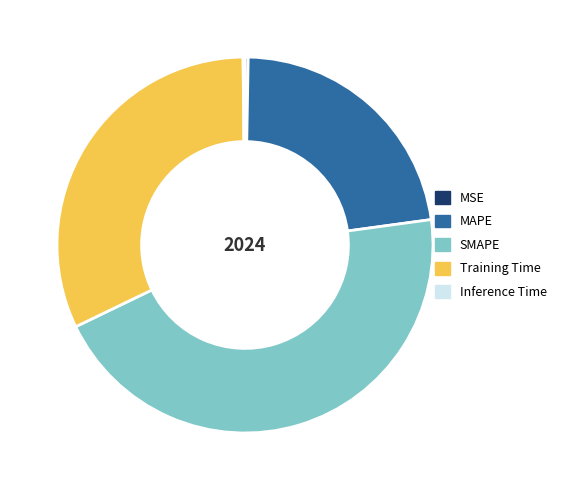

What is the largest slice in the pie chart?

SMAPE